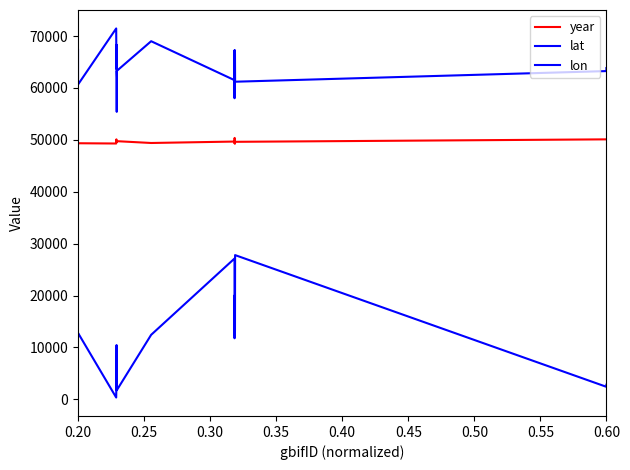

True or false: lat and year cross at least once.

False